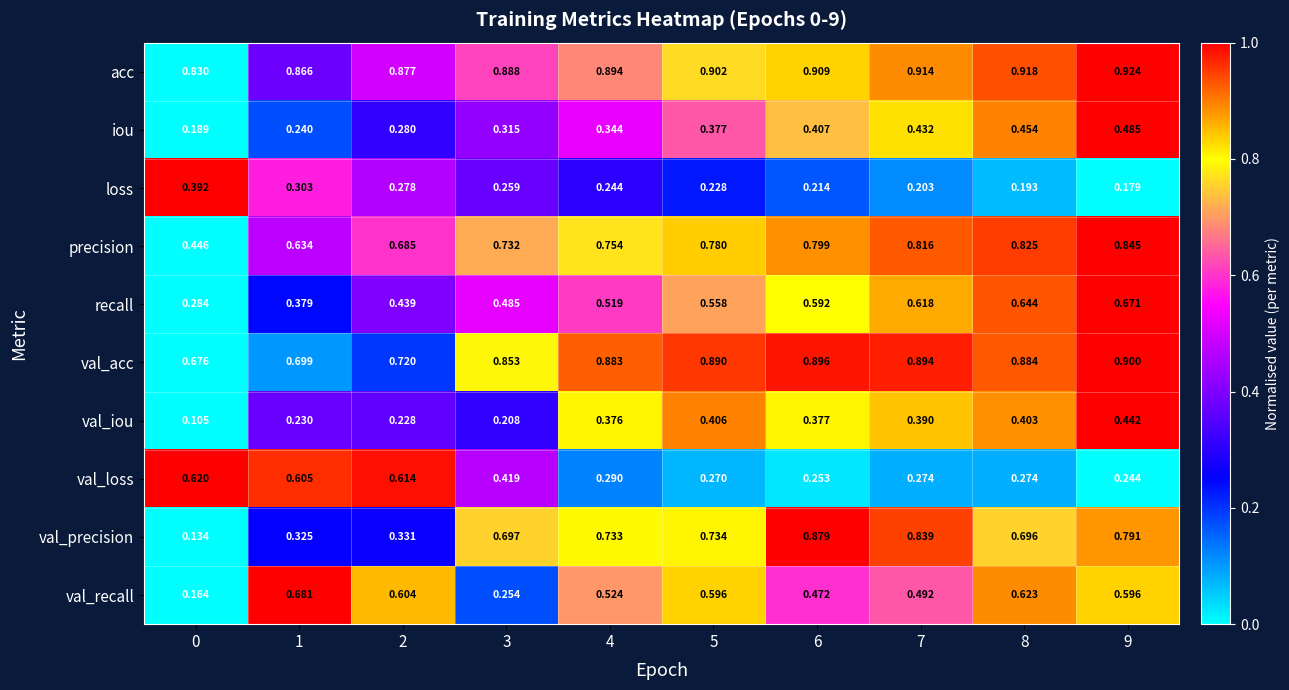

Which series has the largest total across all categories?

acc